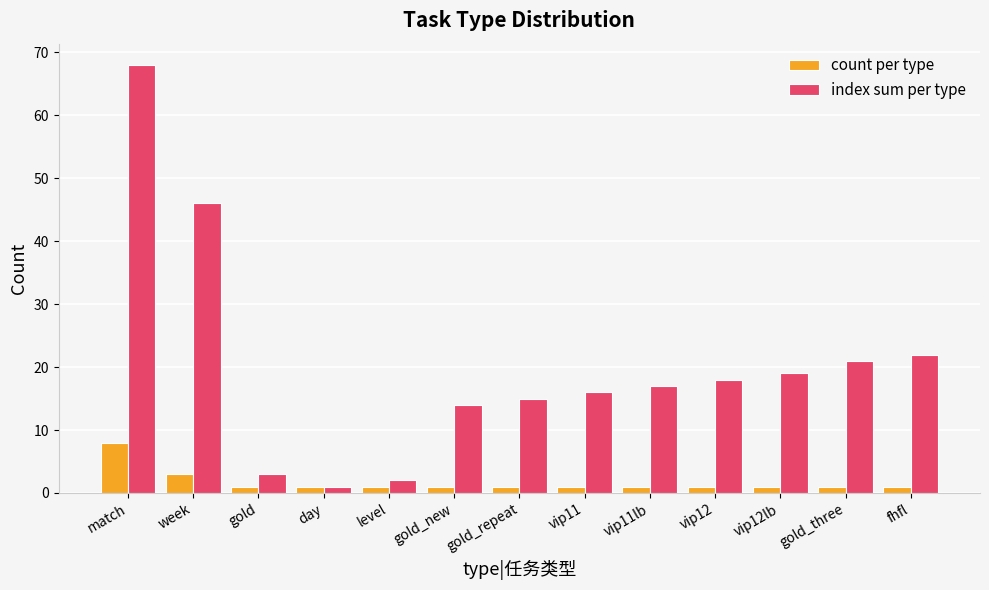

Rank the series by their maximum value, from lowest to highest.

count per type, index sum per type